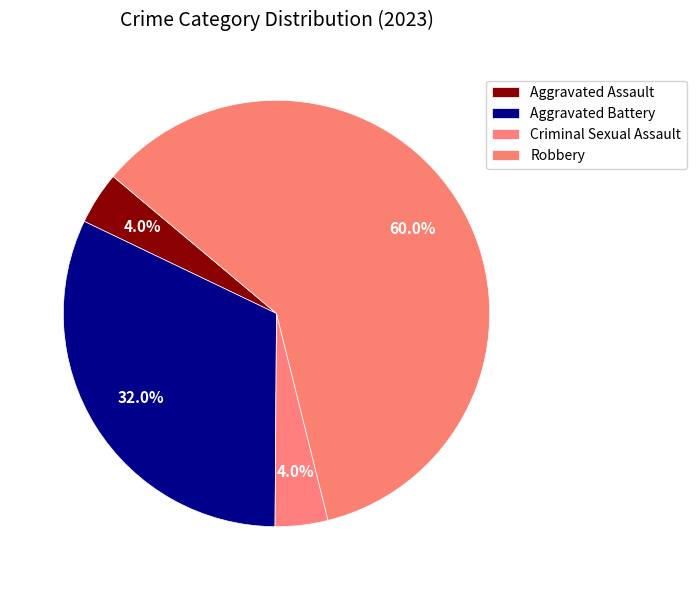

To the nearest percent, what is the difference between the largest and smallest slice percentages?

56%